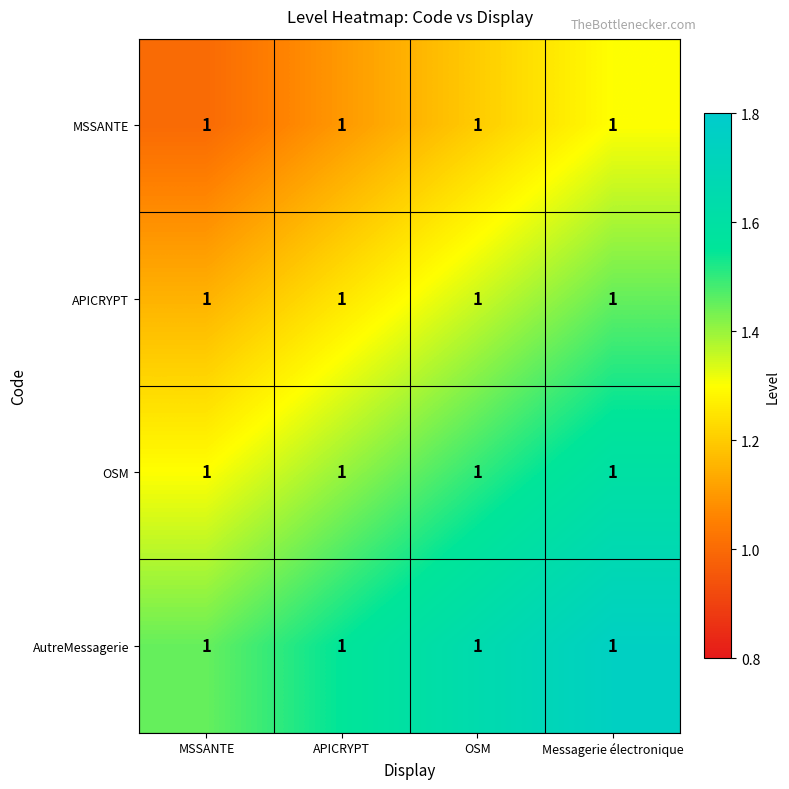

At which label does APICRYPT reach its peak?

Messagerie électronique